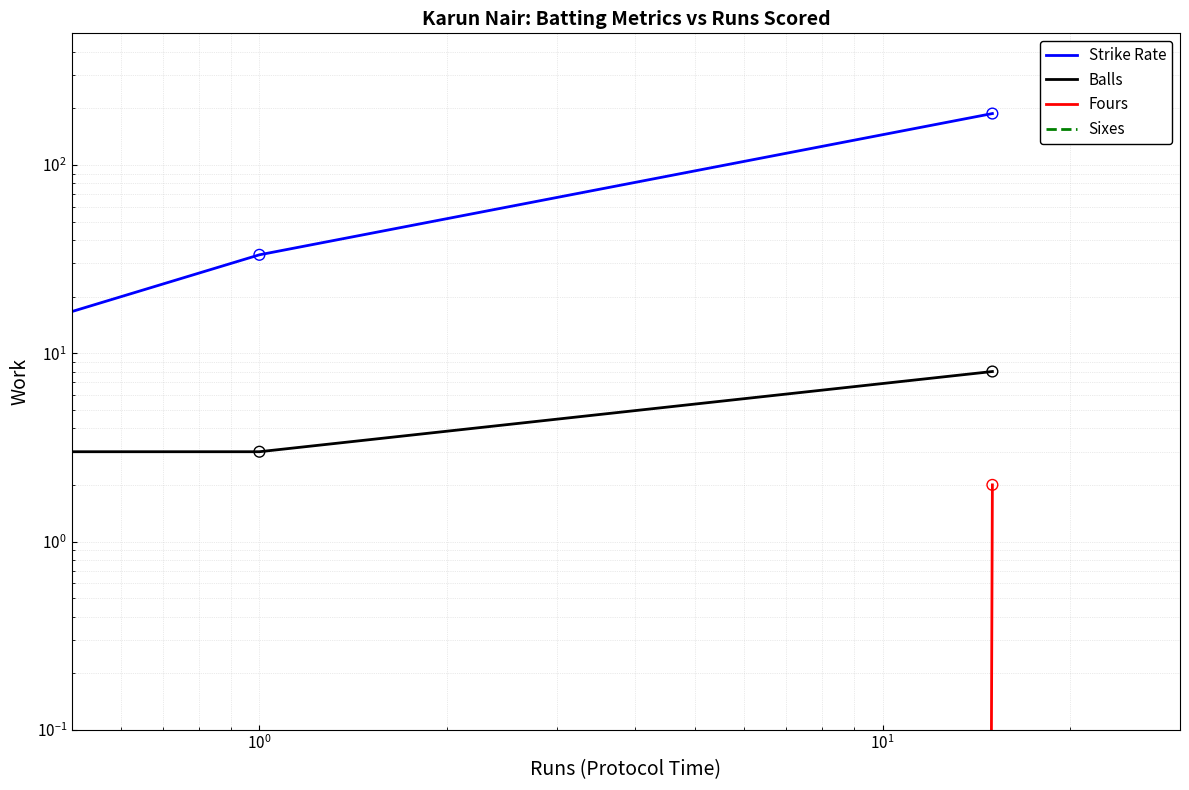

Which series reaches the minimum Y coordinate?

Strike Rate